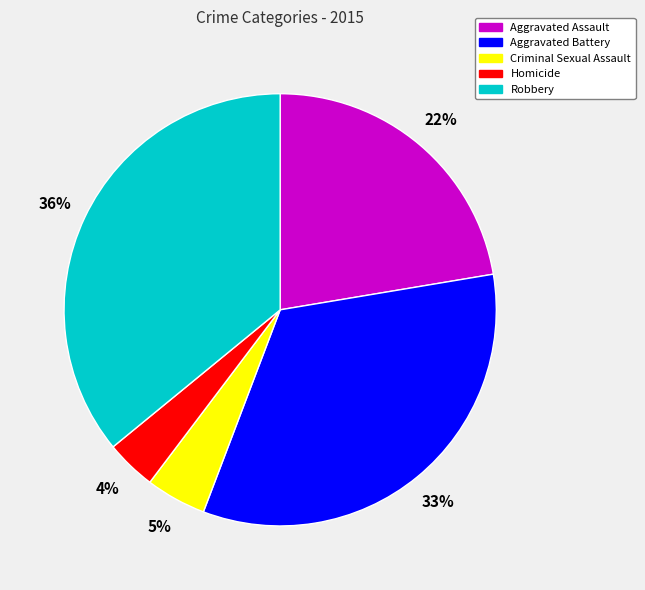

Do Criminal Sexual Assault and Aggravated Assault together represent more than half of the pie?

No